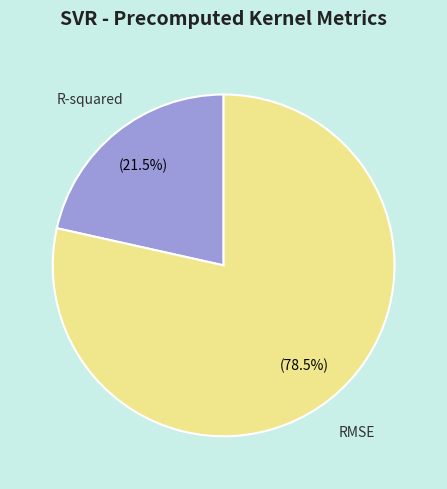

Combined, do RMSE and R-squared account for over 50%?

Yes